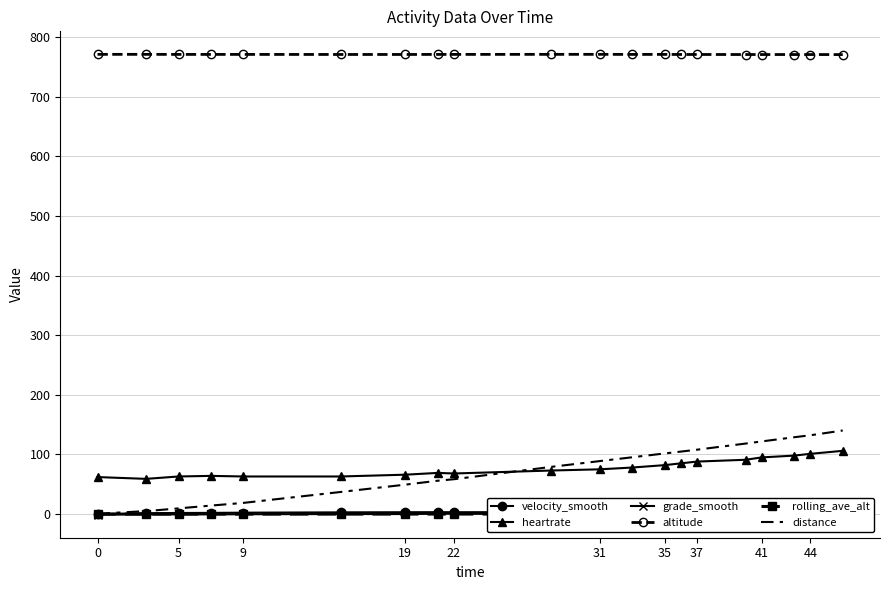

True or false: distance and velocity_smooth intersect in this chart.

False